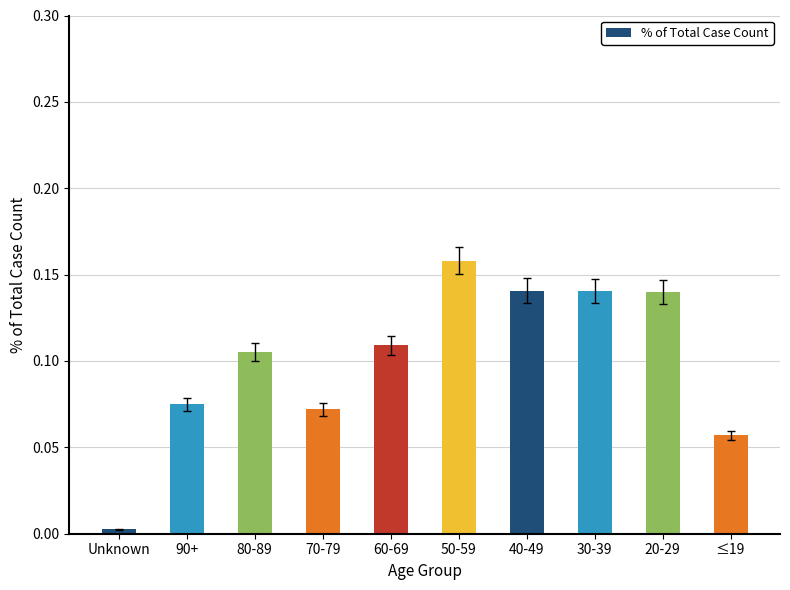

Which has a higher value, 20-29 or ≤19?

20-29